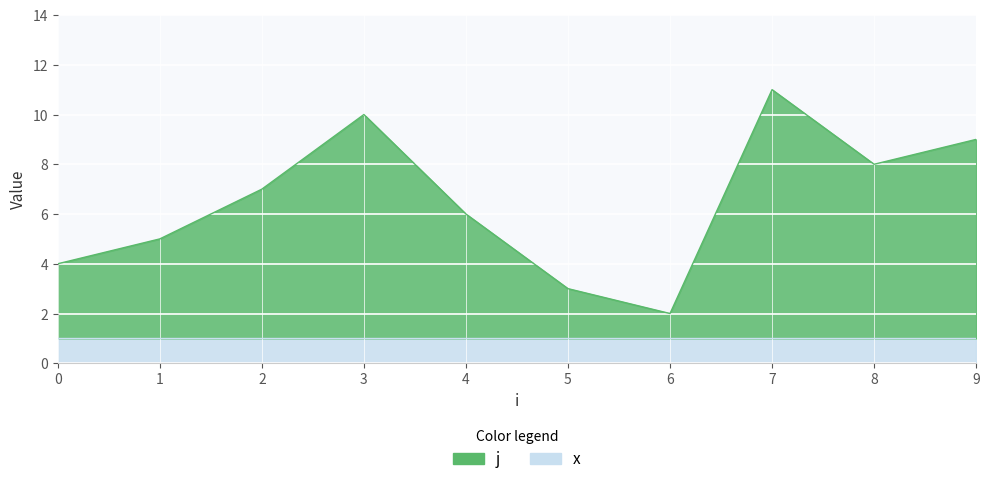

Where does the data first go above 7?

3